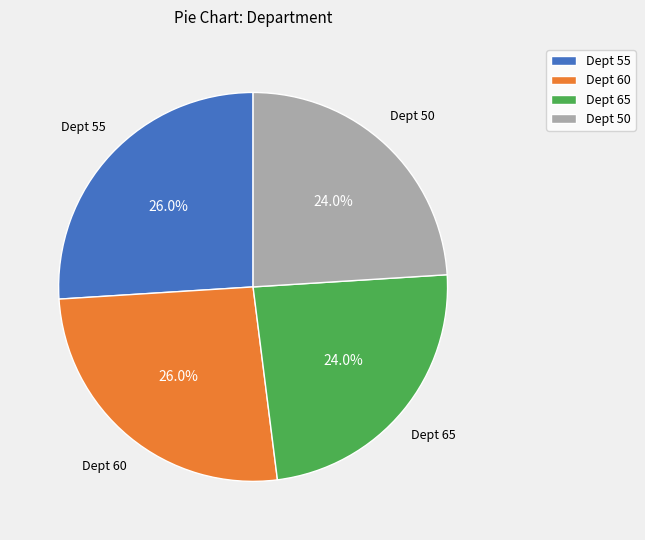

Is there any slice that represents more than half of the pie?

No